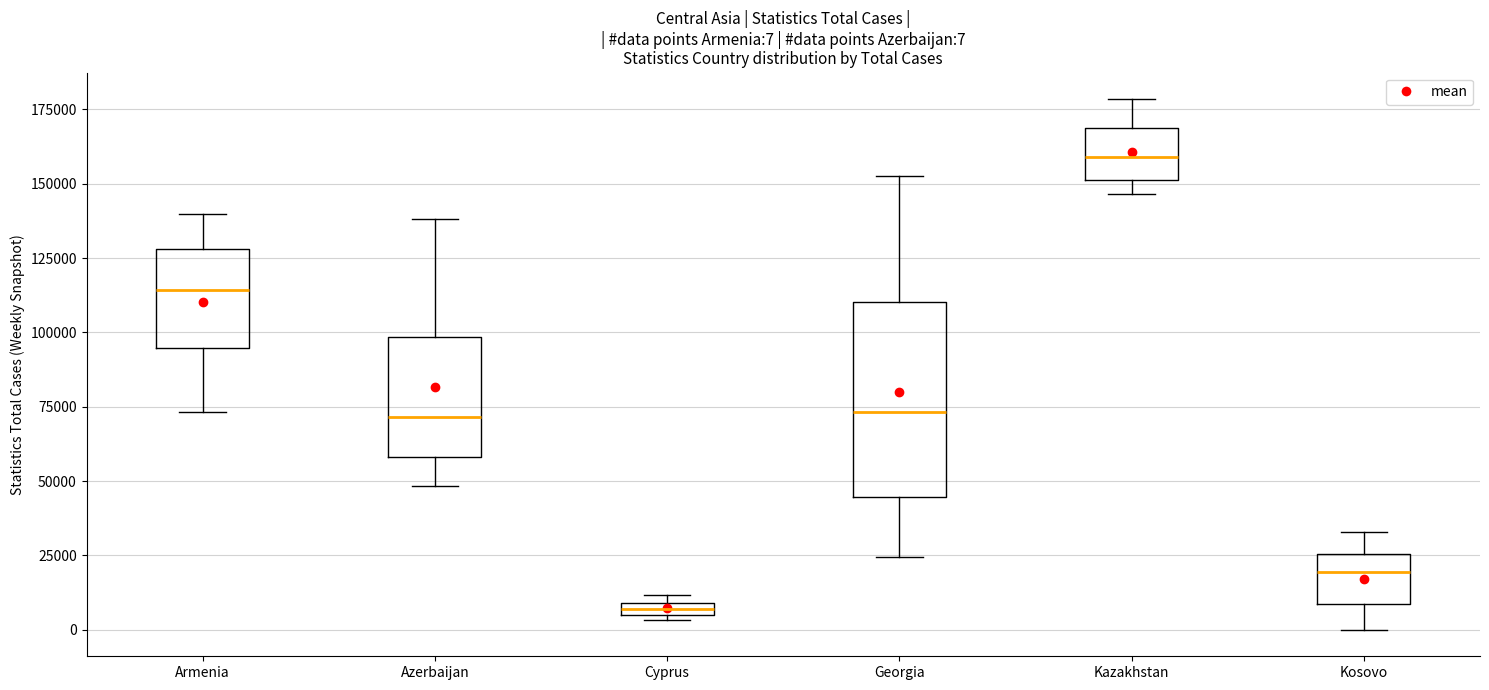

Which box has the highest median line?

Kazakhstan